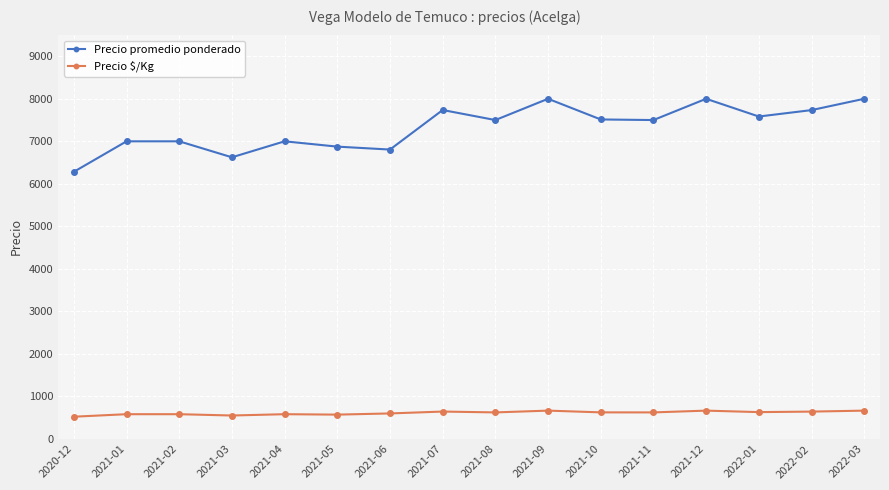

What is the label of the 8th point from the right?

2021-08